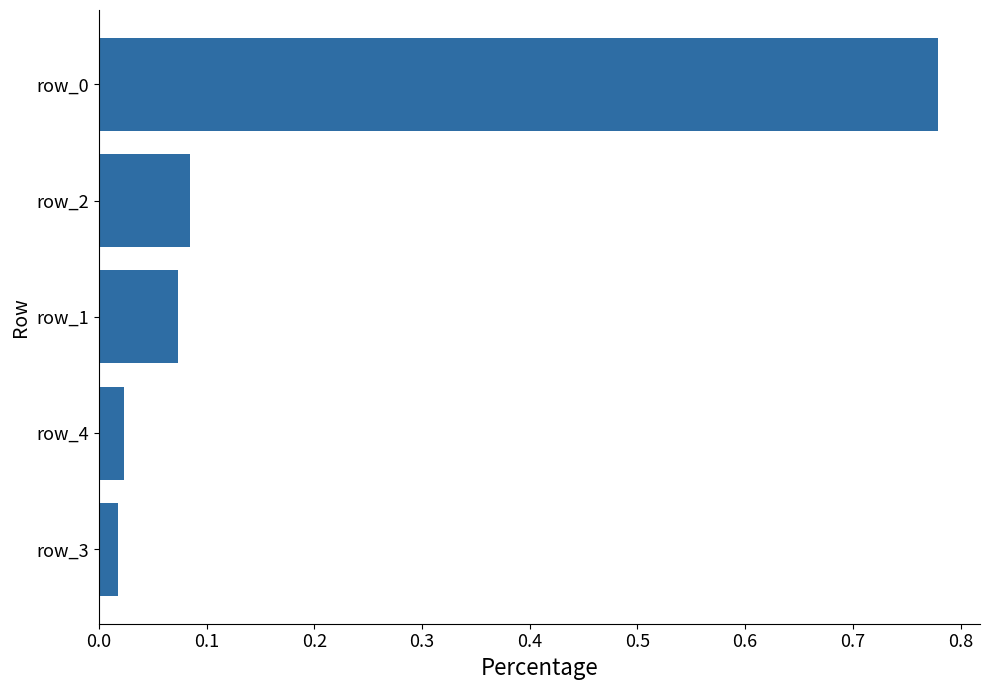

What is the change in value from row_2 to row_0?

+0.7